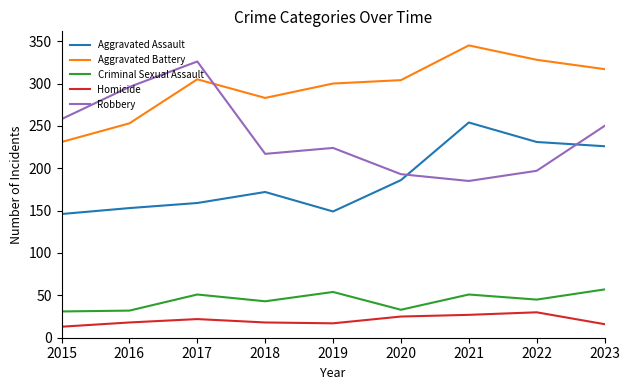

List the series in order of their peak value, lowest first.

Homicide, Criminal Sexual Assault, Aggravated Assault, Robbery, Aggravated Battery